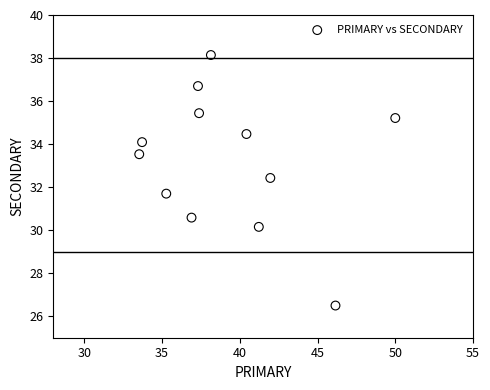

What is the range of Y values (max minus min)?

11.6